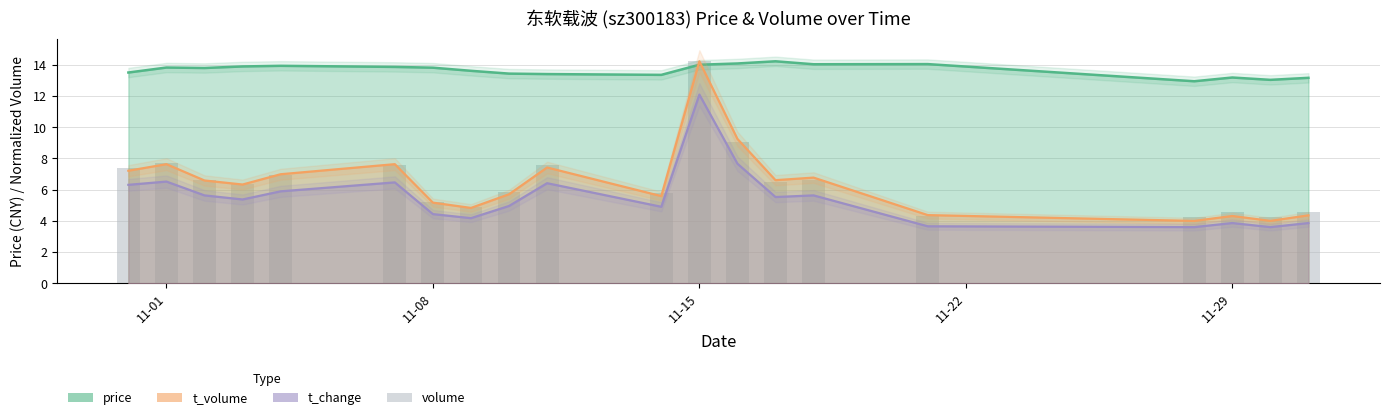

What is the label of the 1st bar from the left?

11-01